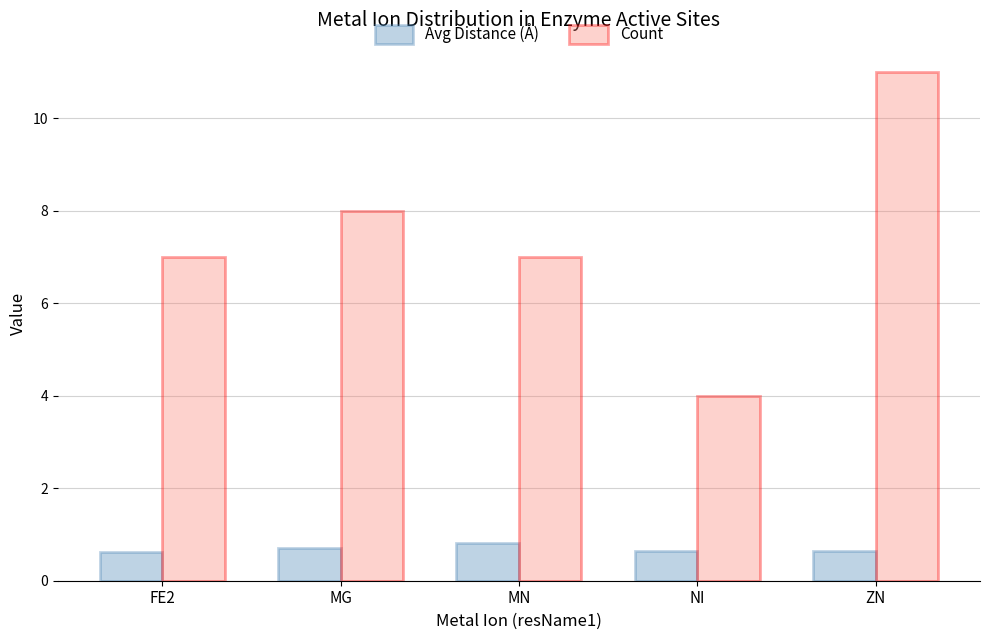

What position from the left is NI?

4